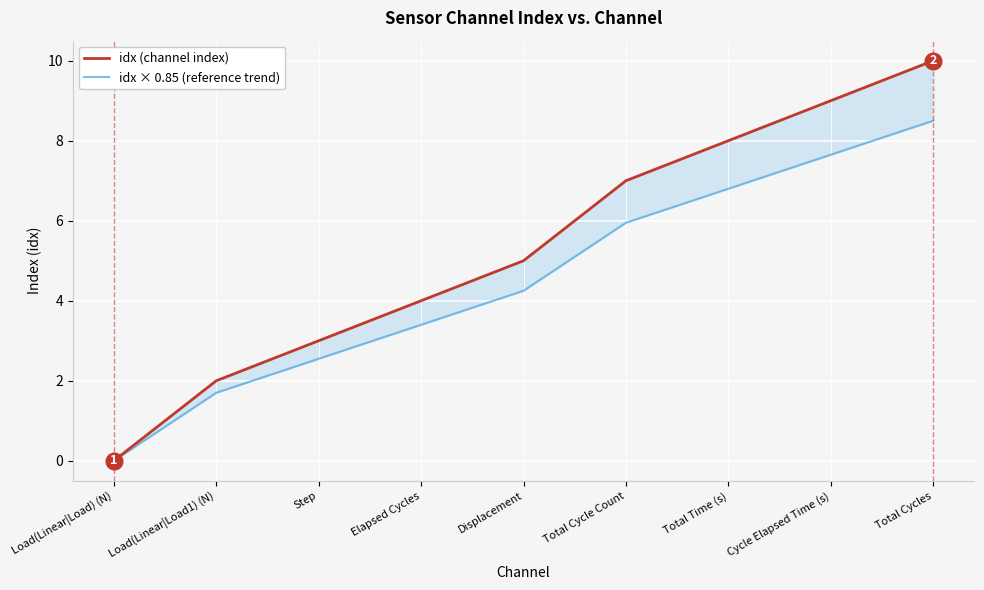

True or false: idx × 0.85 (reference trend) has more than 0 interior local peaks.

False